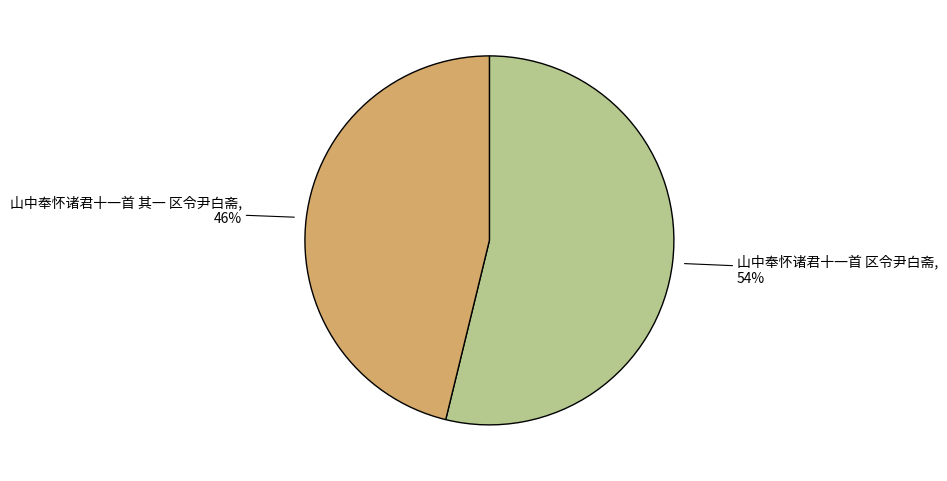

Count the number of slices in the pie.

2